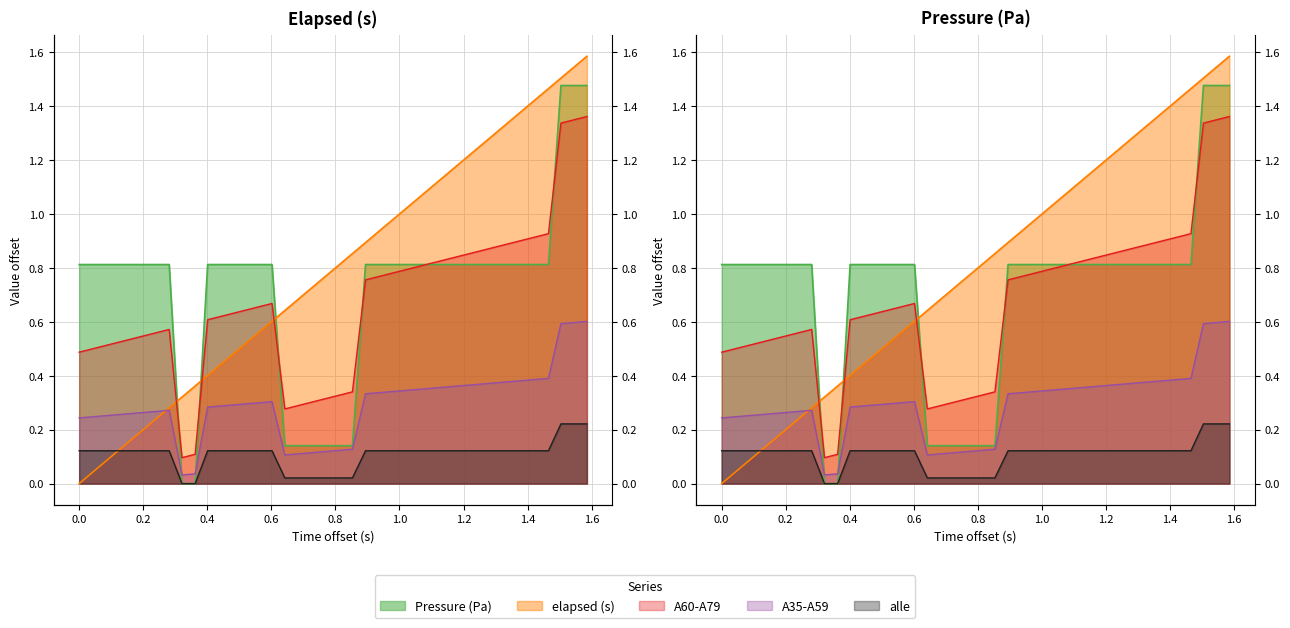

True or false: Pressure (Pa) has more than 1 points higher than both neighbors.

False